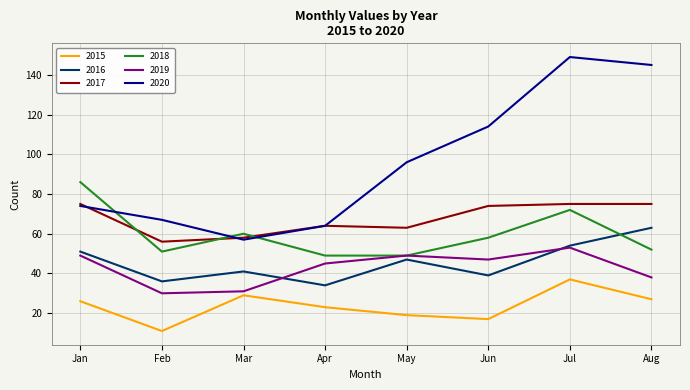

What is the minimum value for 2016?

34